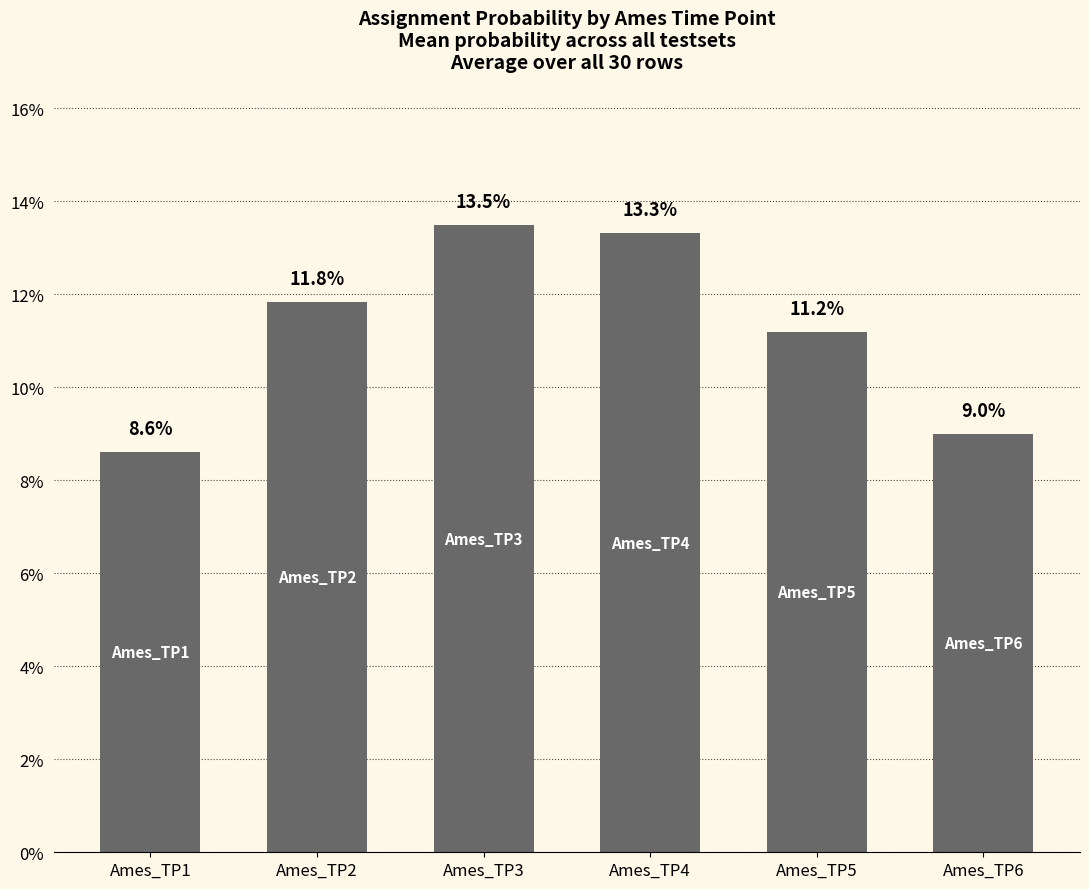

Reading left to right, list all the values displayed in this chart.

Ames_TP1=0.1	Ames_TP2=0.1	Ames_TP3=0.1	Ames_TP4=0.1	Ames_TP5=0.1	Ames_TP6=0.1